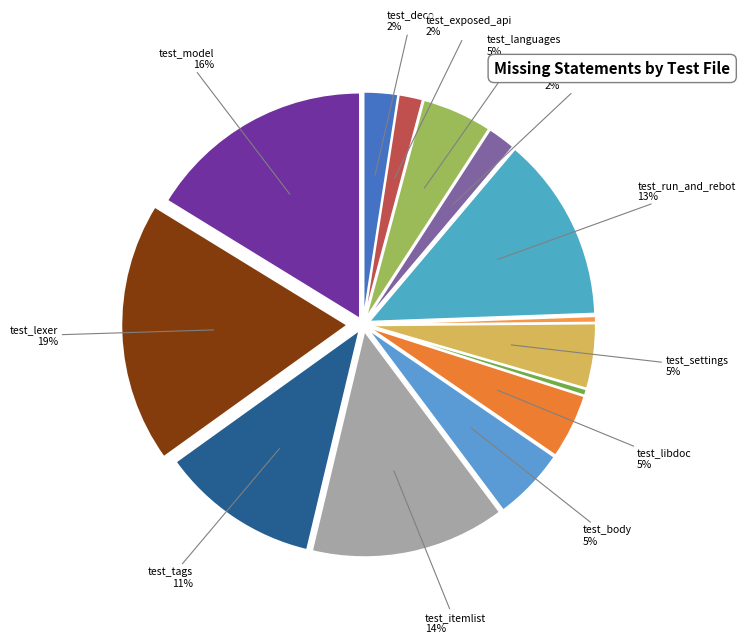

Count the number of slices in the pie.

14